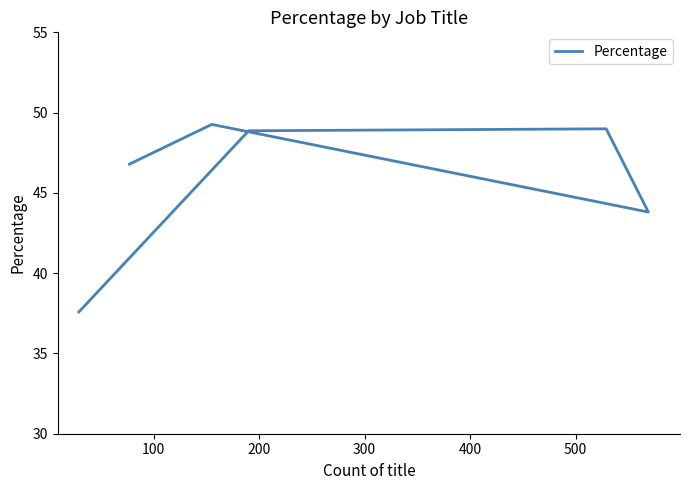

What is the greatest value displayed?

49.3